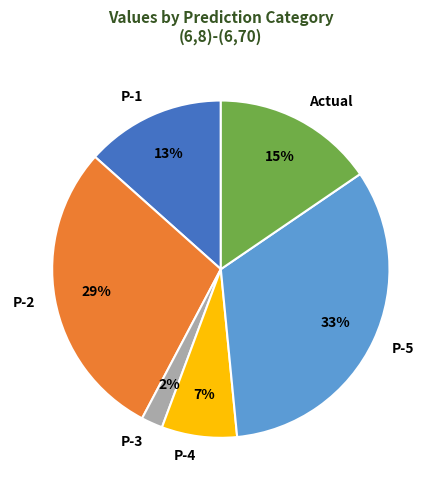

What is the ratio of the value at P-2 to the value at P-5?

0.9